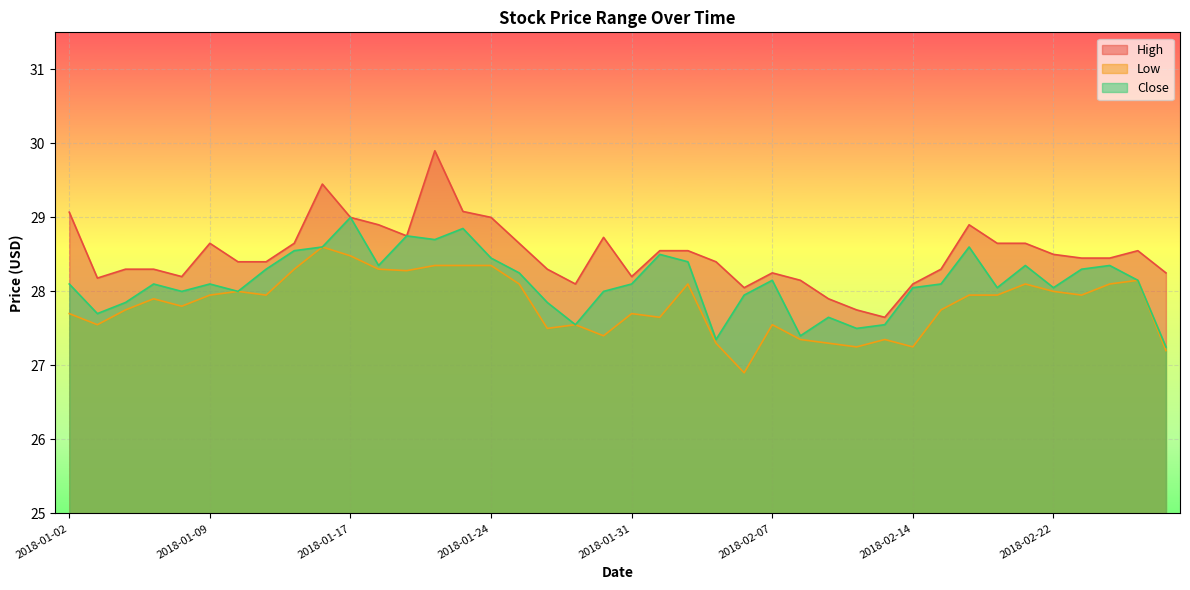

True or false: Close and High cross at least once.

False